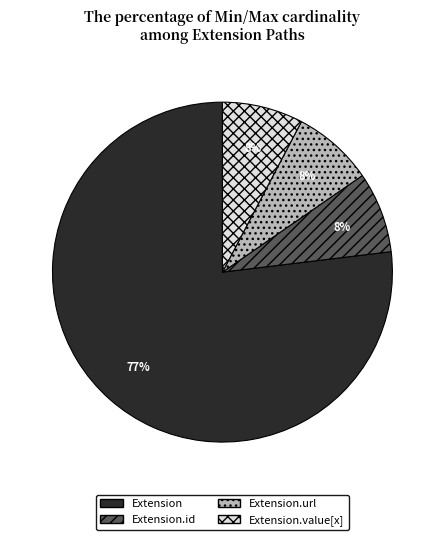

The Extension.url slice represents 20% of the pie. True or false?

False